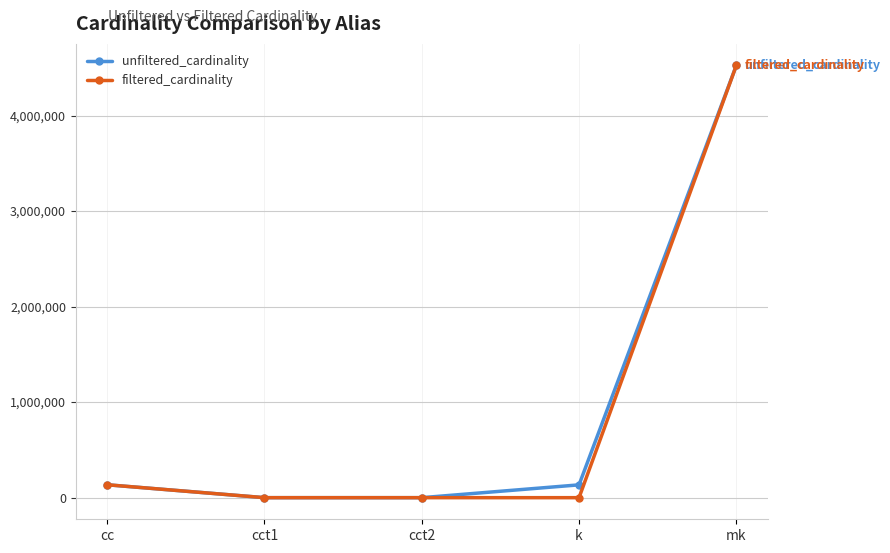

What is the difference between the unfiltered_cardinality values at cc and k?

916